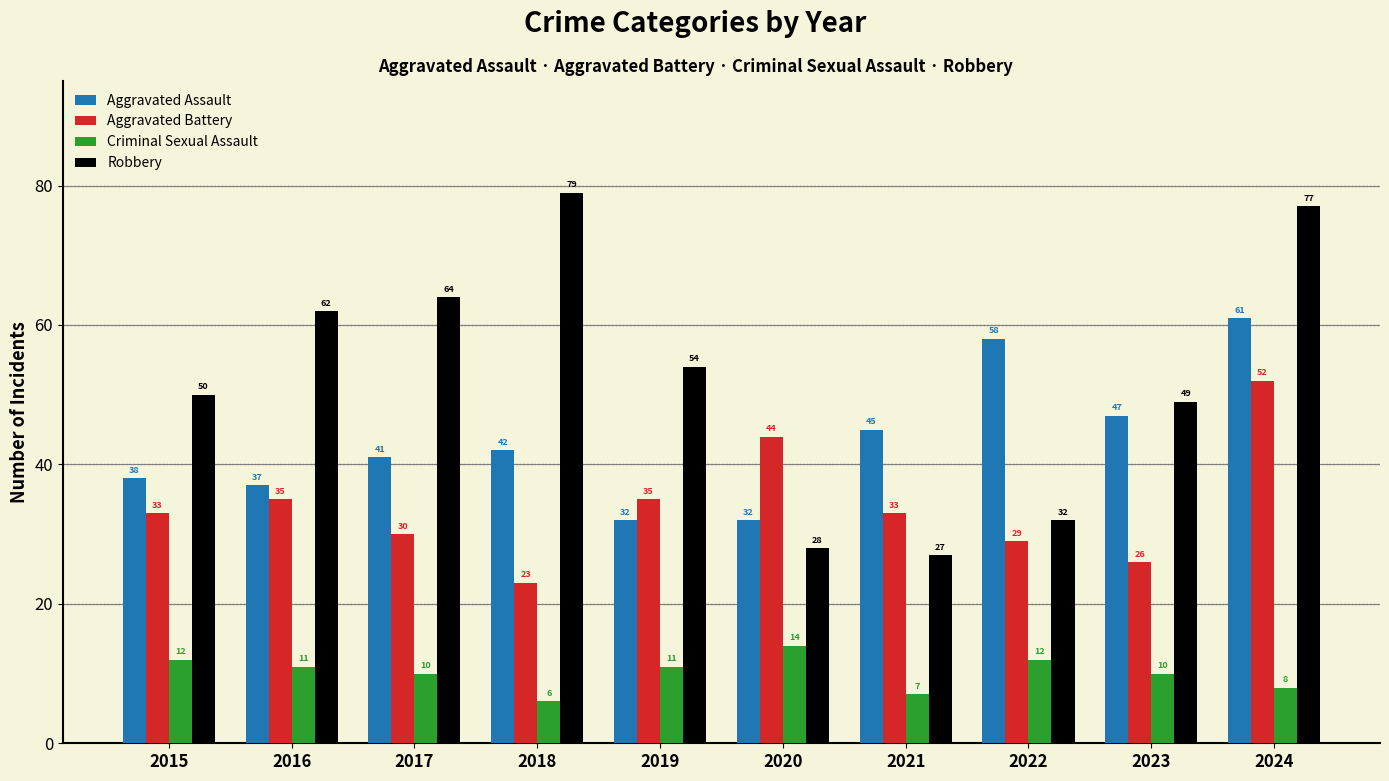

What is the average value of the Criminal Sexual Assault series?

10